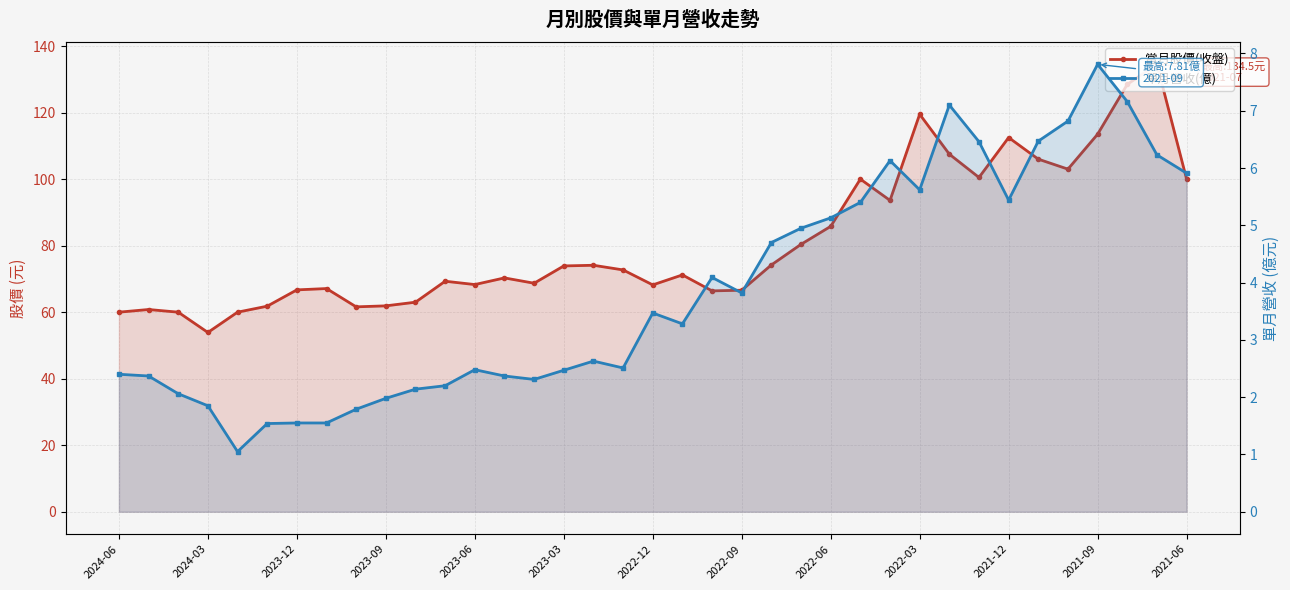

Reading left to right, what are all the values shown in this chart?

當月股價(收盤): 60.0	60.8	60.0	53.9	60.0	61.8	66.7	67.1	61.6	61.9	63.0	69.3	68.3	70.3	68.7	73.9	74.1	72.7	68.2	71.2	66.4	66.6	74.2	80.4	85.8	100.0	93.6	119.5	107.5	100.5	112.5	106.0	103.0	113.5	128.5	134.5	100.0
單月營收(億): 2.4	2.4	2.1	1.9	1.1	1.5	1.6	1.6	1.8	2.0	2.1	2.2	2.5	2.4	2.3	2.5	2.6	2.5	3.5	3.3	4.1	3.8	4.7	5.0	5.1	5.4	6.1	5.6	7.1	6.5	5.4	6.5	6.8	7.8	7.2	6.2	5.9